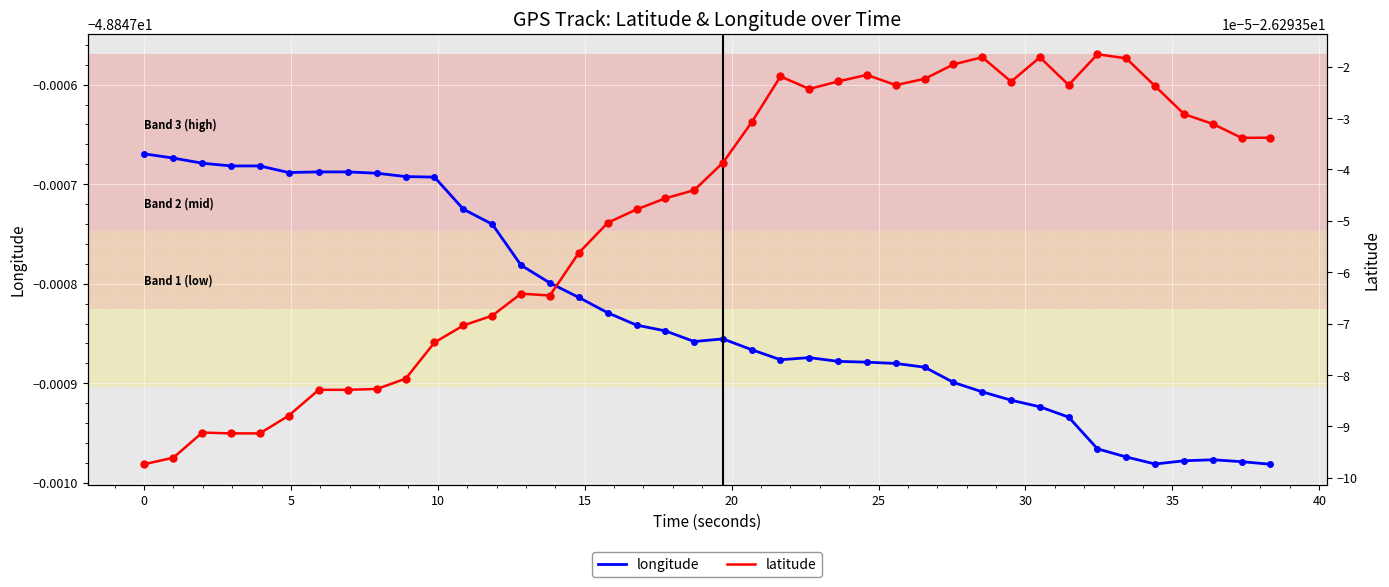

Reading left to right, what are all the values shown in this chart?

longitude: -48.8	-48.8	-48.8	-48.8	-48.8	-48.8	-48.8	-48.8	-48.8	-48.8	-48.8	-48.8	-48.8	-48.8	-48.8	-48.8	-48.8	-48.8	-48.8	-48.8	-48.8	-48.8	-48.8	-48.8	-48.8	-48.8	-48.8	-48.8	-48.8	-48.8	-48.8	-48.8	-48.8	-48.8	-48.8	-48.8	-48.8	-48.8	-48.8	-48.8
latitude: -26.3	-26.3	-26.3	-26.3	-26.3	-26.3	-26.3	-26.3	-26.3	-26.3	-26.3	-26.3	-26.3	-26.3	-26.3	-26.3	-26.3	-26.3	-26.3	-26.3	-26.3	-26.3	-26.3	-26.3	-26.3	-26.3	-26.3	-26.3	-26.3	-26.3	-26.3	-26.3	-26.3	-26.3	-26.3	-26.3	-26.3	-26.3	-26.3	-26.3